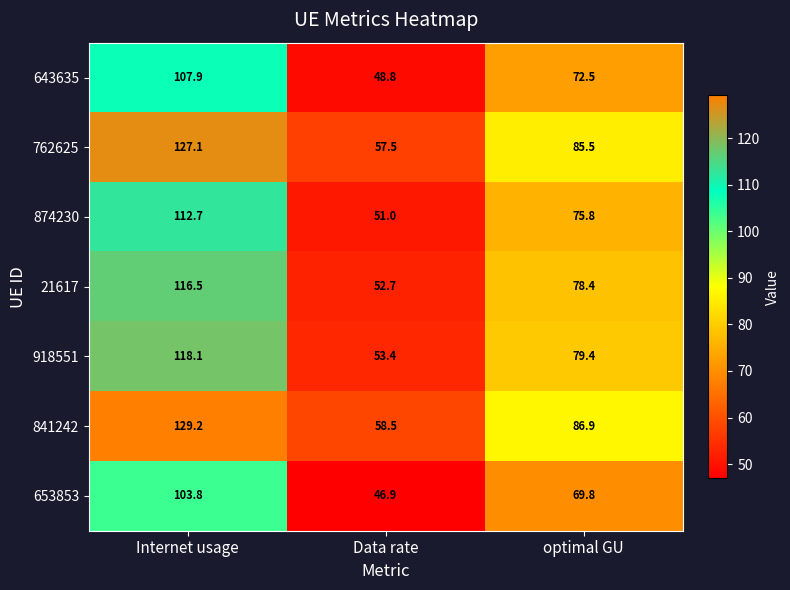

Read the 918551 value at Data rate.

53.4